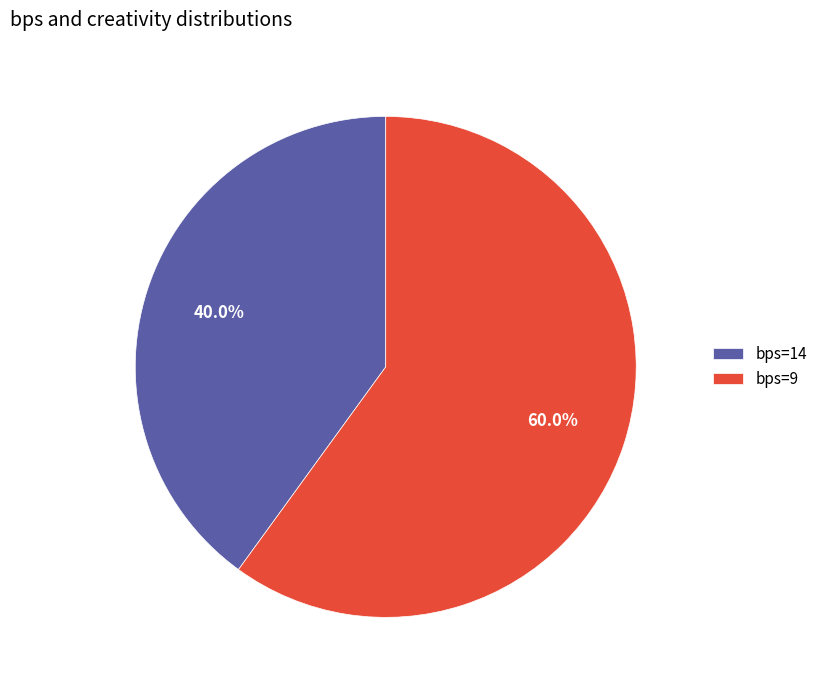

Rank the categories by value from lowest to highest.

bps=14, bps=9